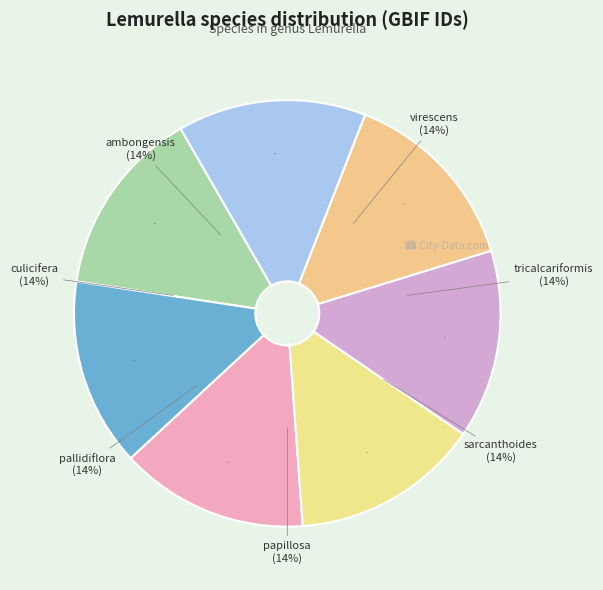

Which category has the smallest portion of the pie?

papillosa